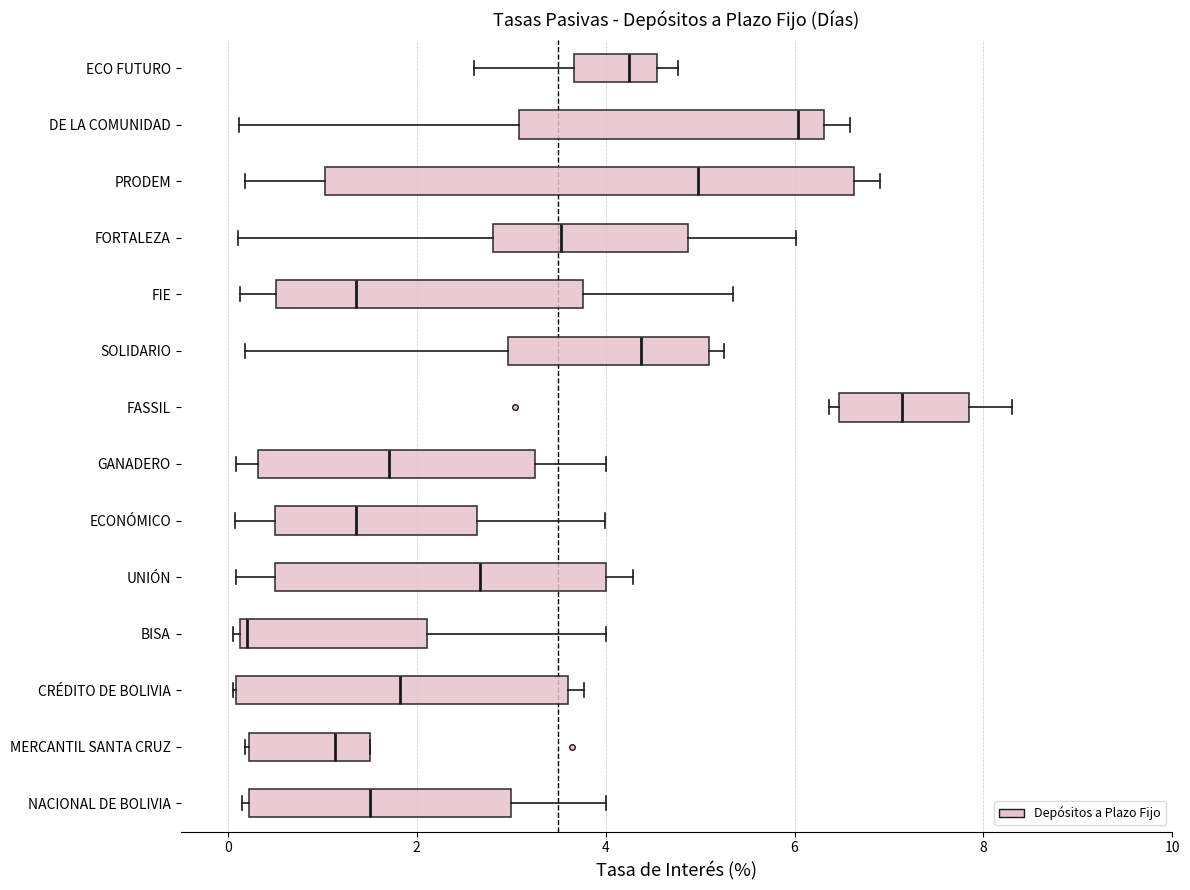

Where is the right edge of the box for BISA on the x-axis? The values are not printed on the chart, so give them approximately, as read against the axis.

2.2